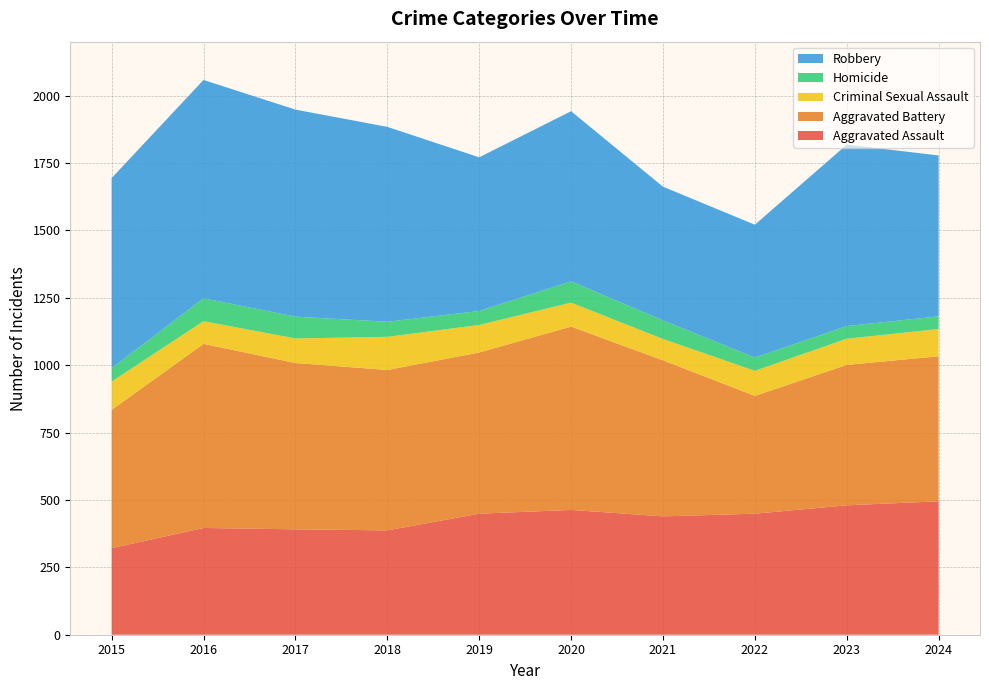

Reading left to right, list all the values displayed in this chart.

Aggravated Assault: 321	396	391	387	449	463	439	449	480	495
Aggravated Battery: 513	683	617	595	598	680	579	437	521	538
Criminal Sexual Assault: 105	84	91	123	102	89	79	93	97	101
Homicide: 50	85	81	56	52	79	69	49	47	47
Robbery: 705	810	768	723	570	631	496	493	673	597